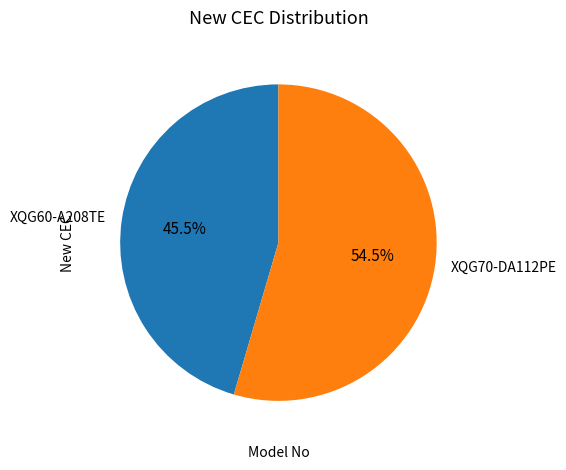

Rank the categories by value from highest to lowest.

XQG70-DA112PE, XQG60-A208TE